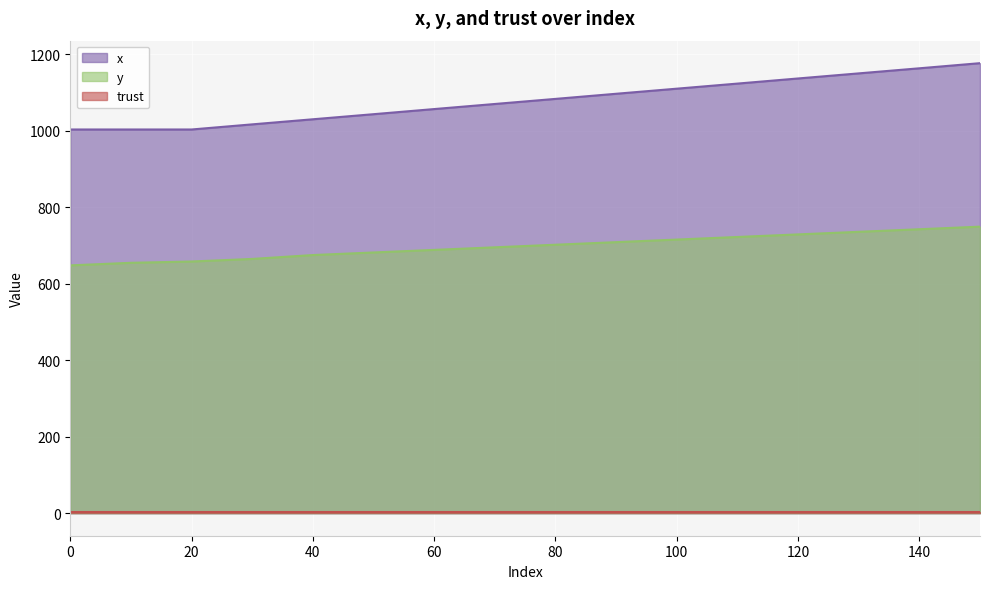

At which label is x closest to 1090?

80